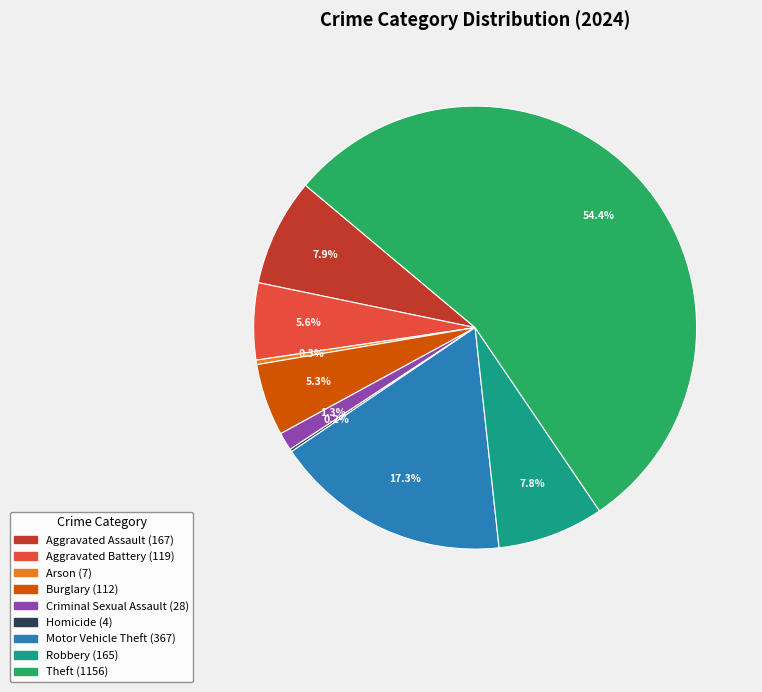

What percentage is NOT represented by Aggravated Battery?

94.4%